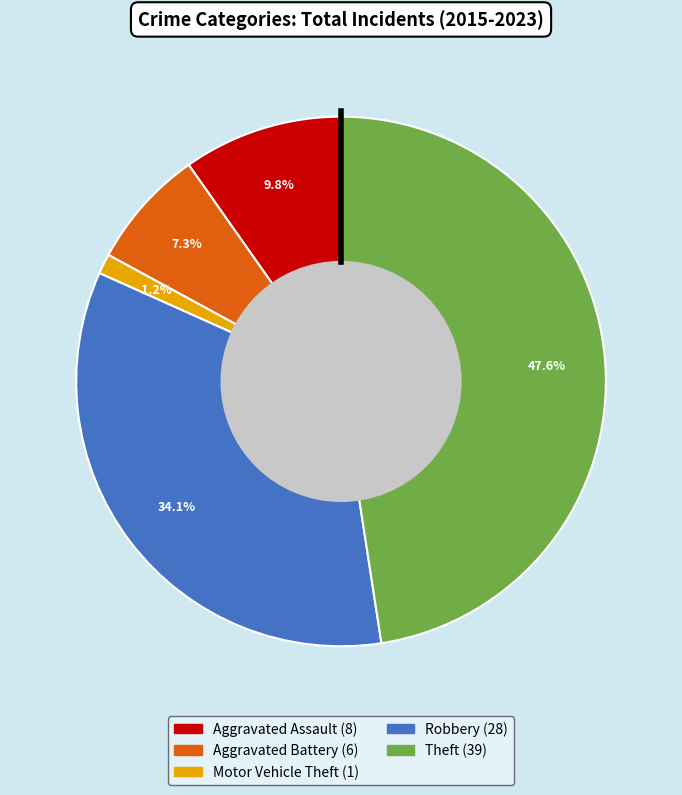

Does Motor Vehicle Theft account for over 50% of the chart?

No